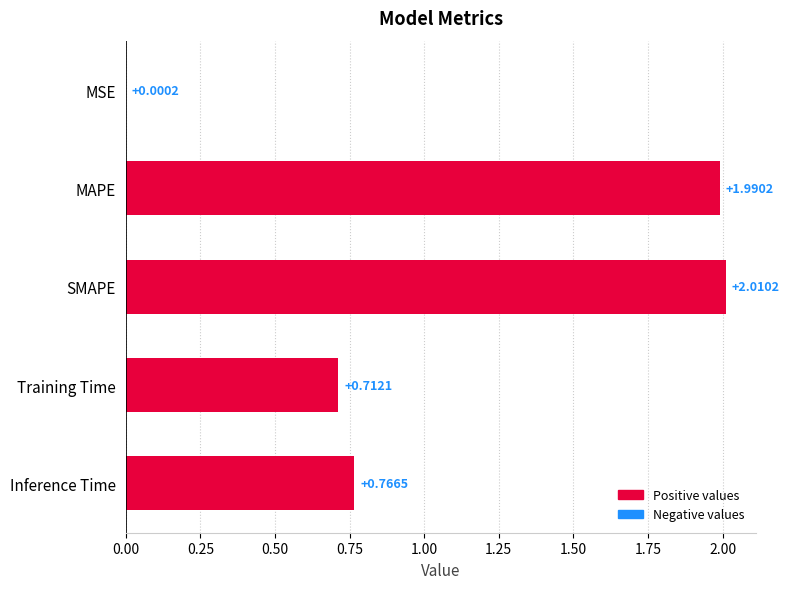

How many data points does each series have?

5